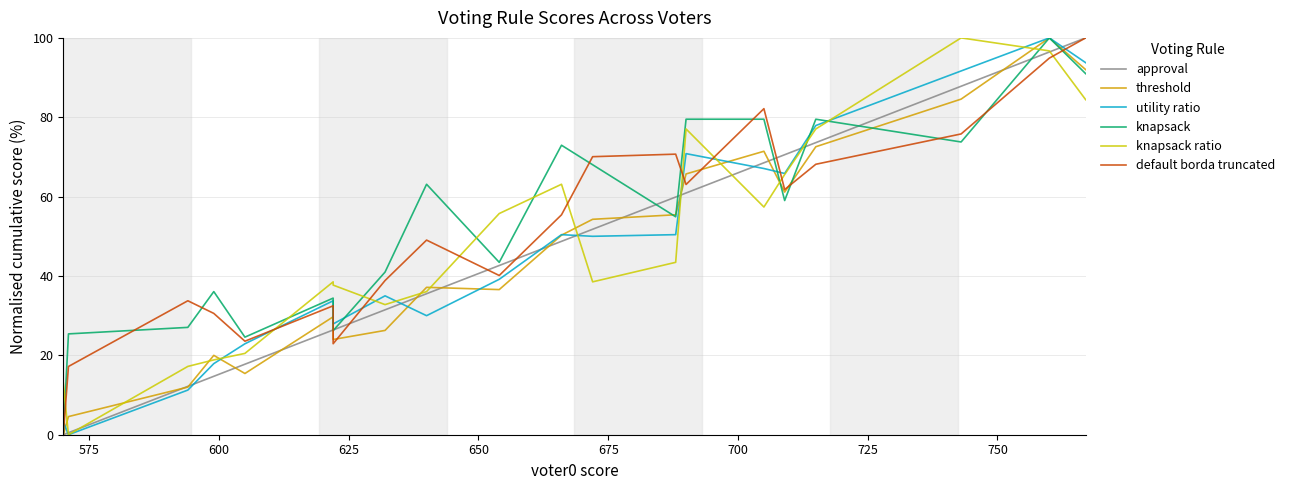

Is this an area chart (filled region under the line)?

No